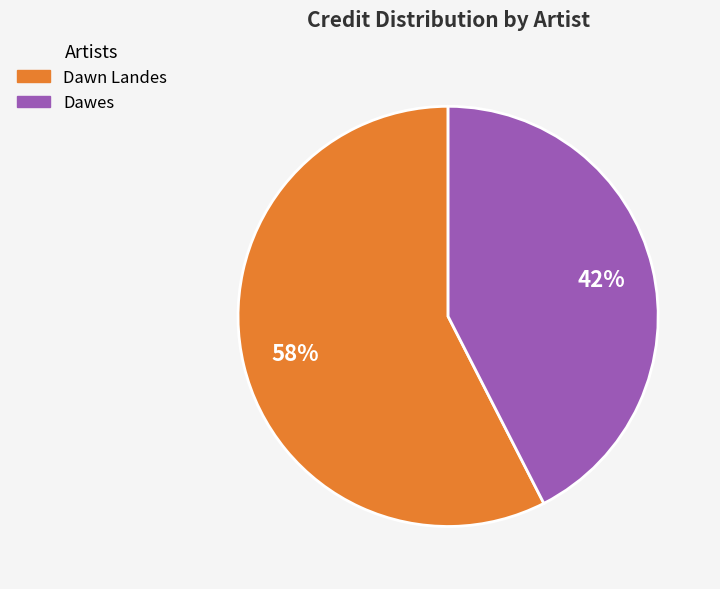

Which category has the biggest portion of the pie?

Dawn Landes